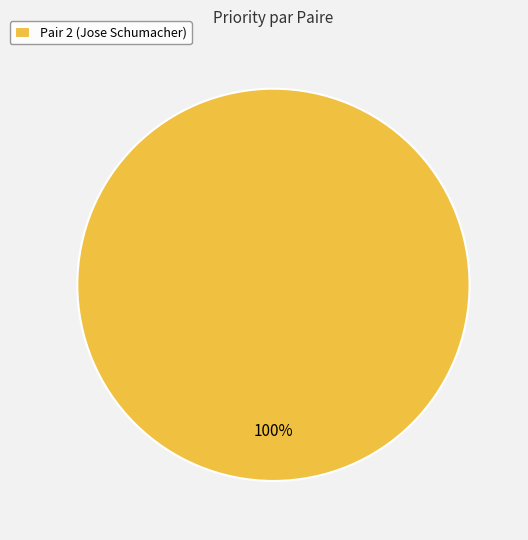

Which category accounts for the majority?

Pair 2 (Jose Schumacher)